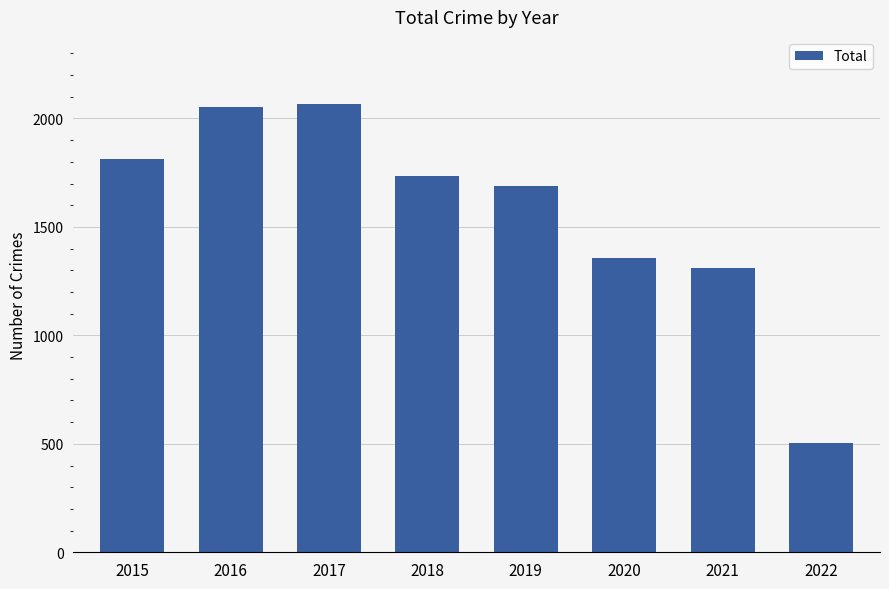

Between 2021 and 2016, which is larger?

2016